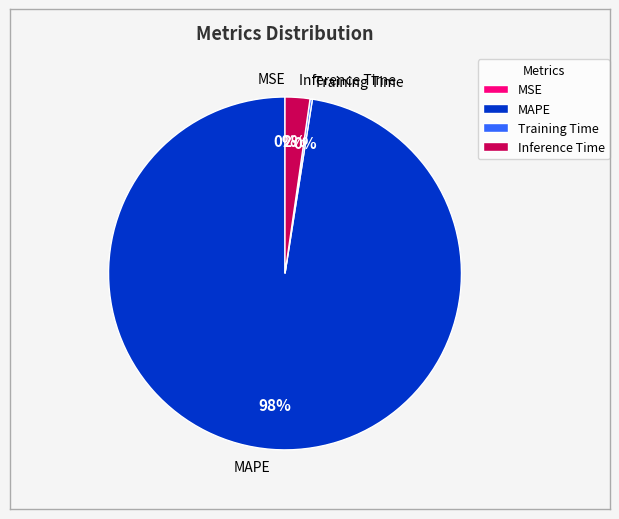

To the nearest percent, what is the difference between the largest and smallest slice percentages?

98%